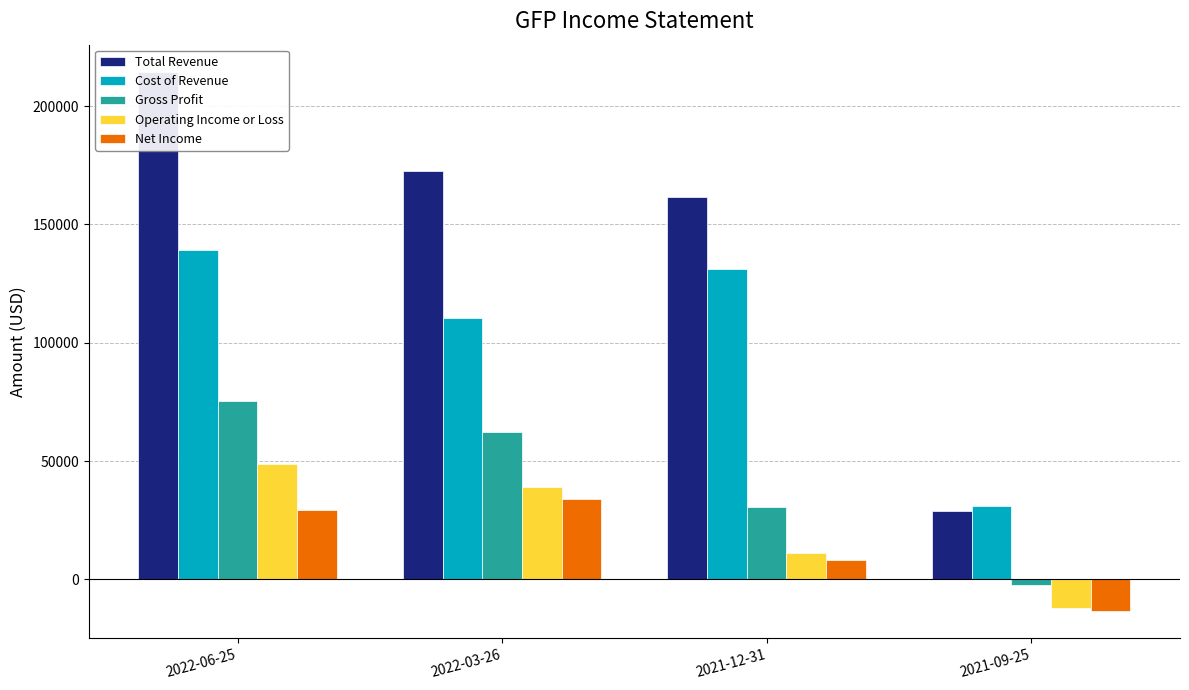

How many bars are there in each group?

5